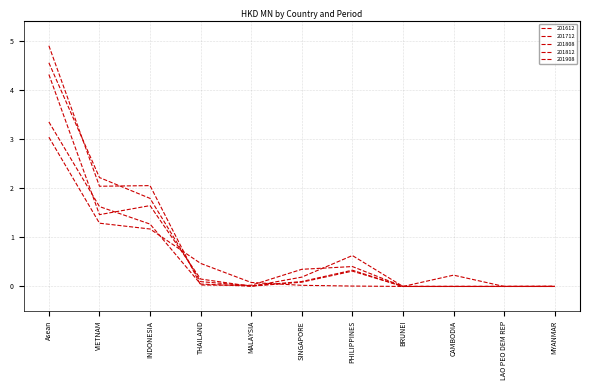

How many interior local valleys does the 201808 series have?

1